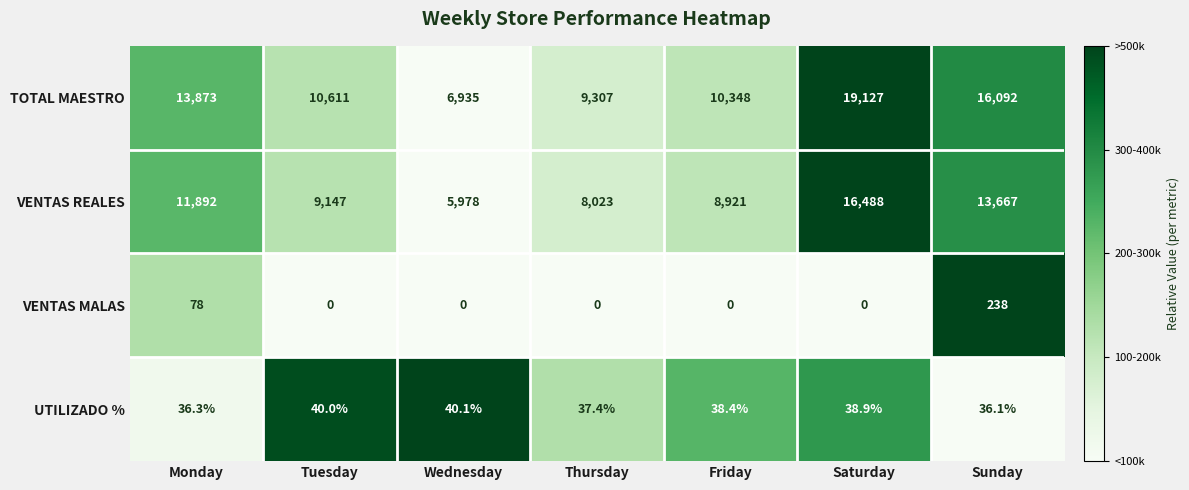

Which series has the widest spread of values?

TOTAL MAESTRO